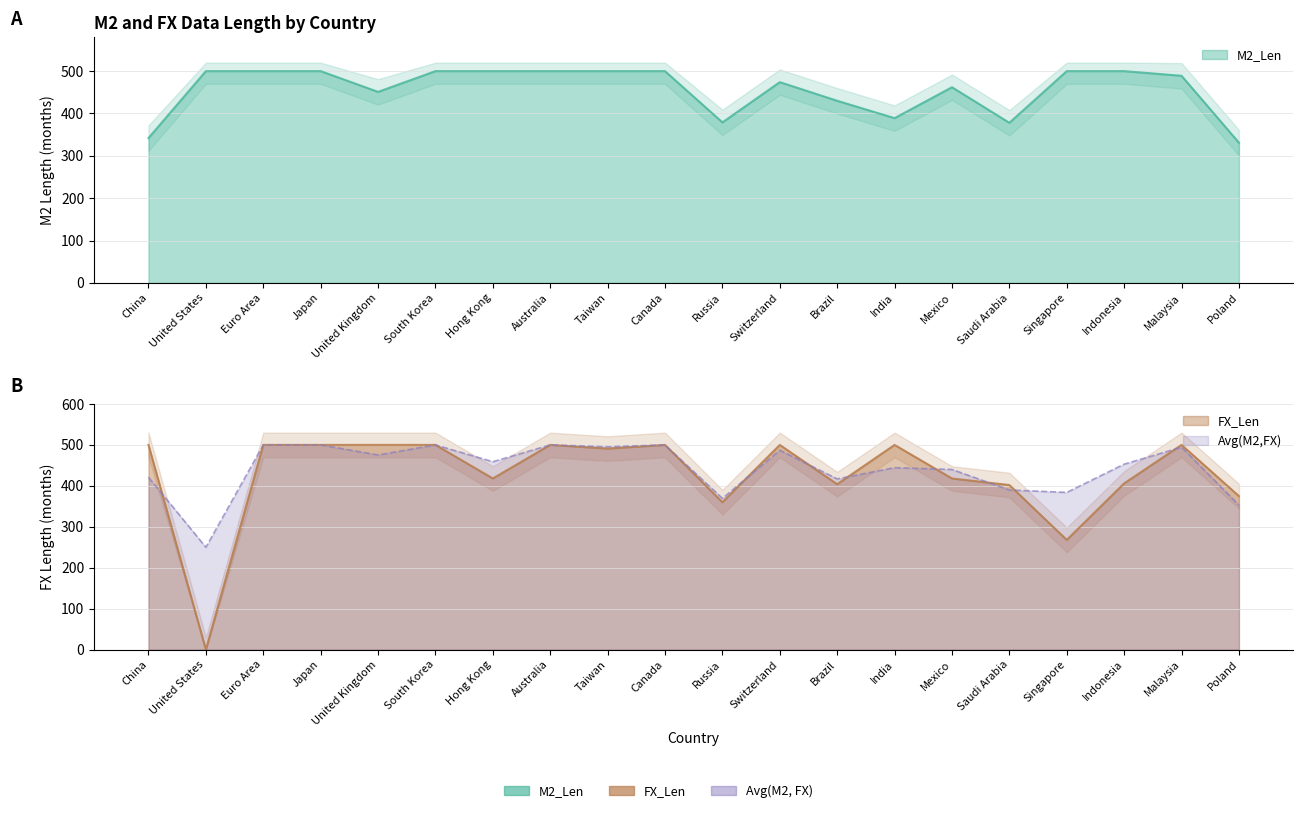

Reading right to left, what are all the values shown in this chart?

M2_Len: 331	489	500	500	378	462	389	430	474	379	500	500	500	500	500	451	500	500	500	342
FX_Len: 375	500	406	268	402	418	500	404	500	360	500	491	500	418	500	500	500	500	0	500